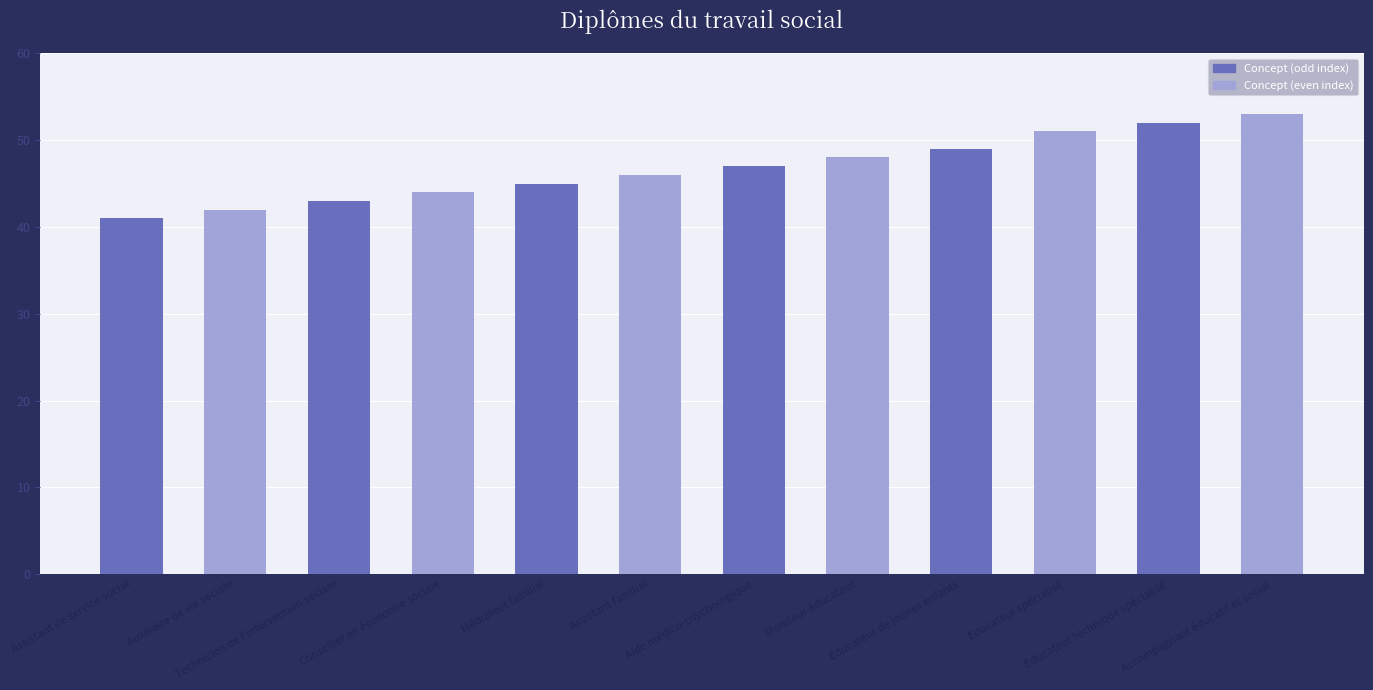

Reading right to left, transcribe all the data shown in this chart.

53	52	51	49	48	47	46	45	44	43	42	41